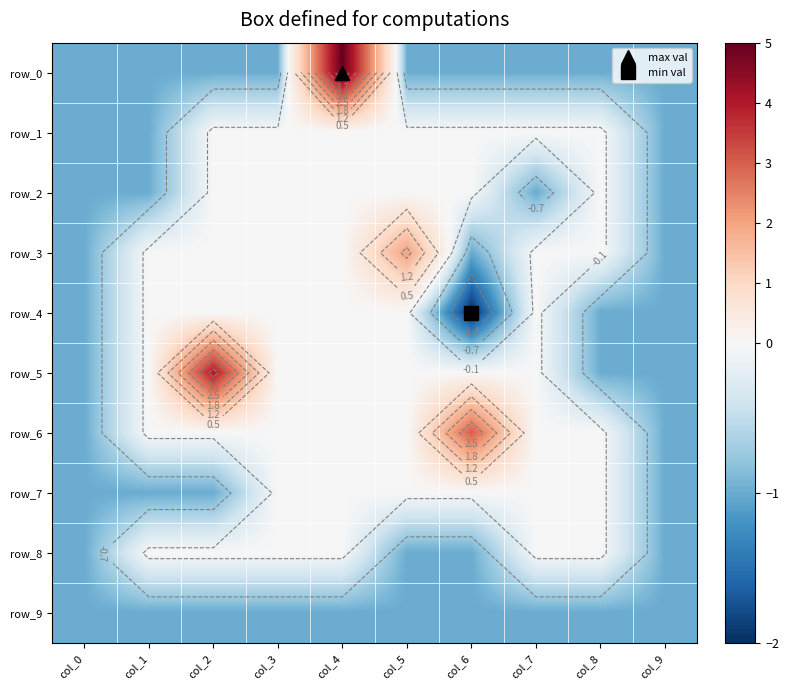

The value of row_4 at col_8 is -1. True or false?

True